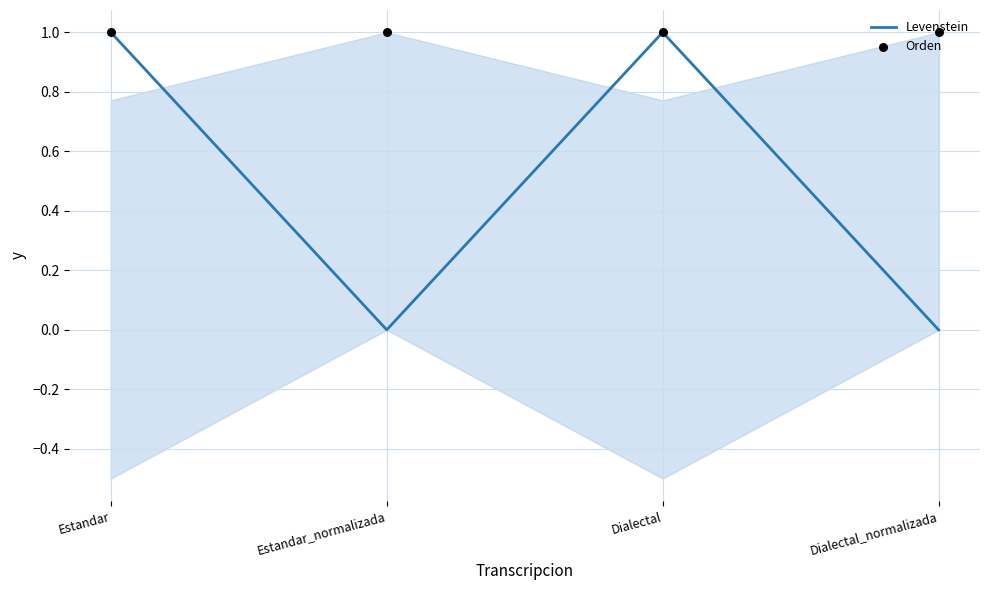

Which series contains the highest Y value?

Levenstein